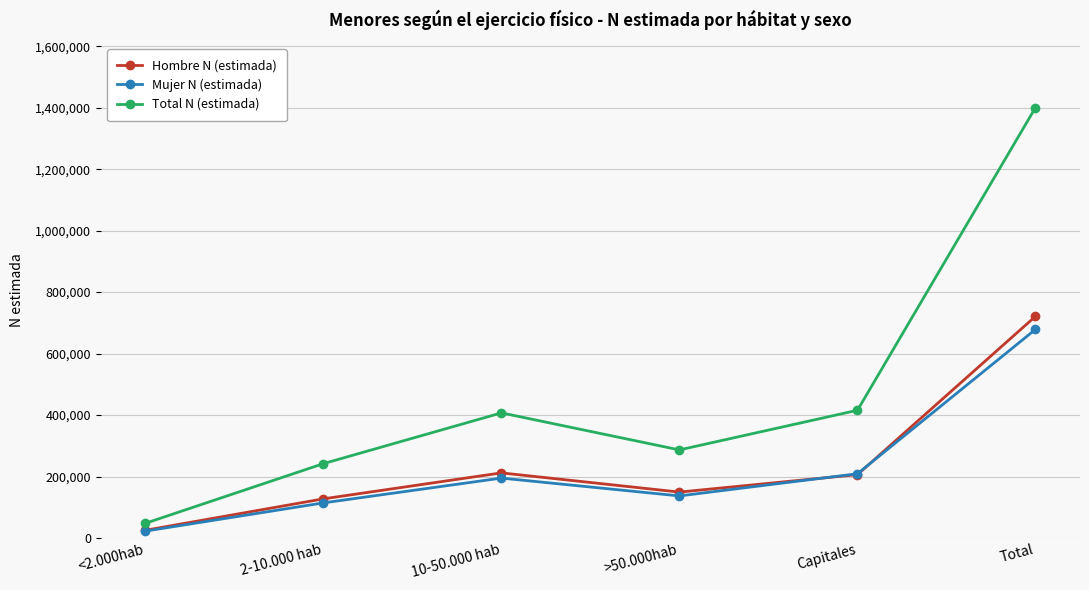

At which category does Mujer N (estimada) reach its first local peak?

10-50.000 hab